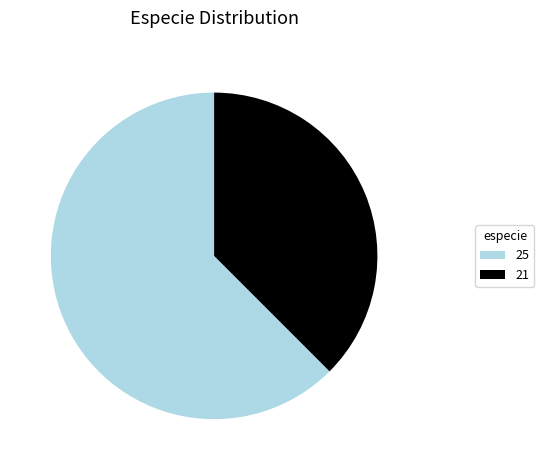

True or false: 21 accounts for 44% of the total.

False